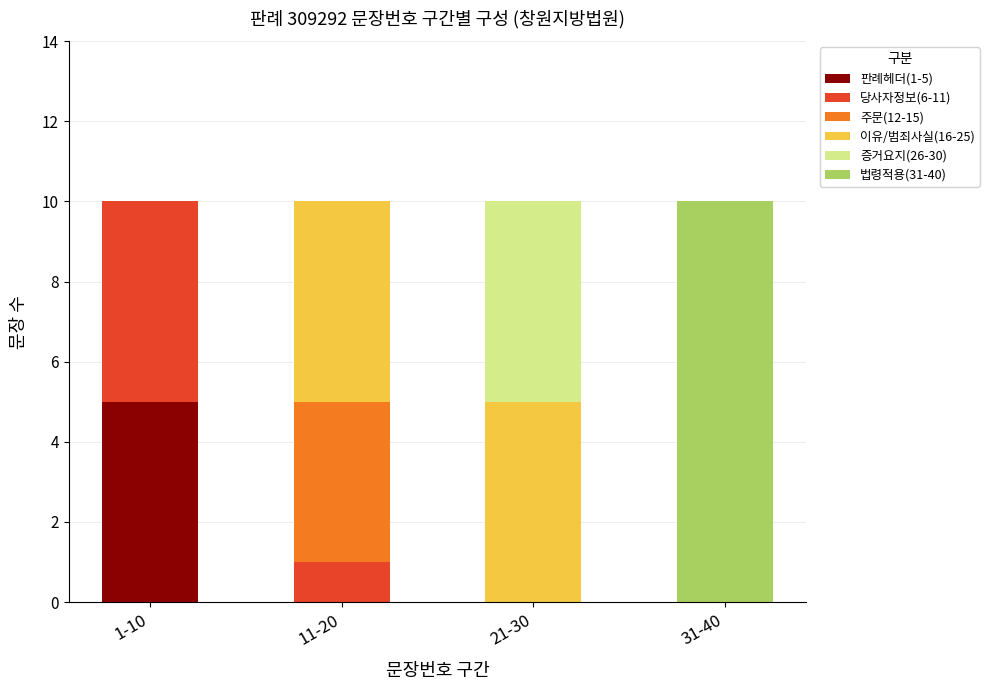

What is the total value across all series at 21-30?

10